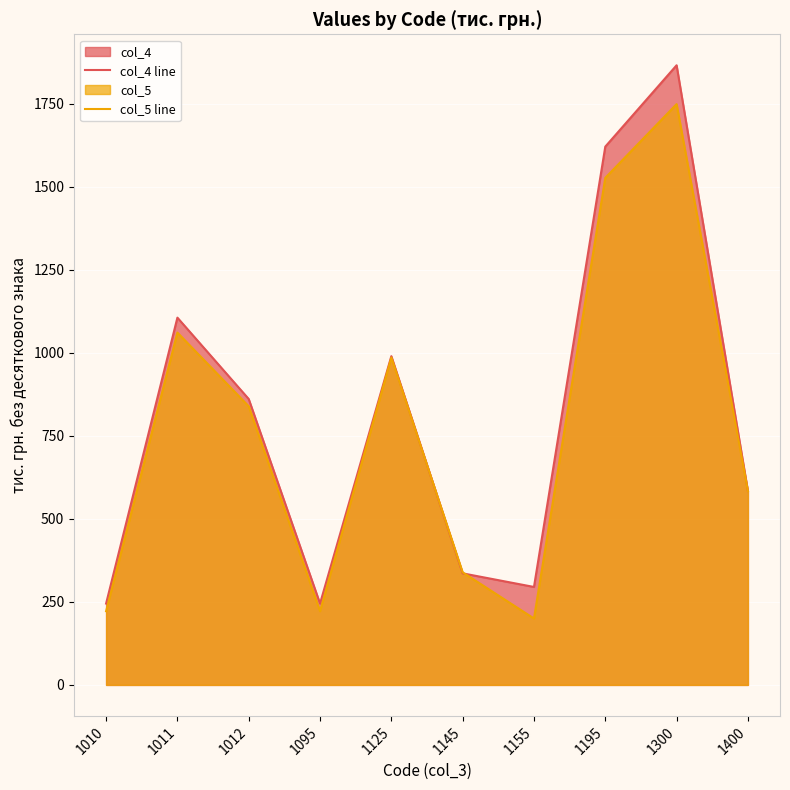

Is the value of col_5 line at 1012 greater than the value of col_4 line at 1010?

Yes